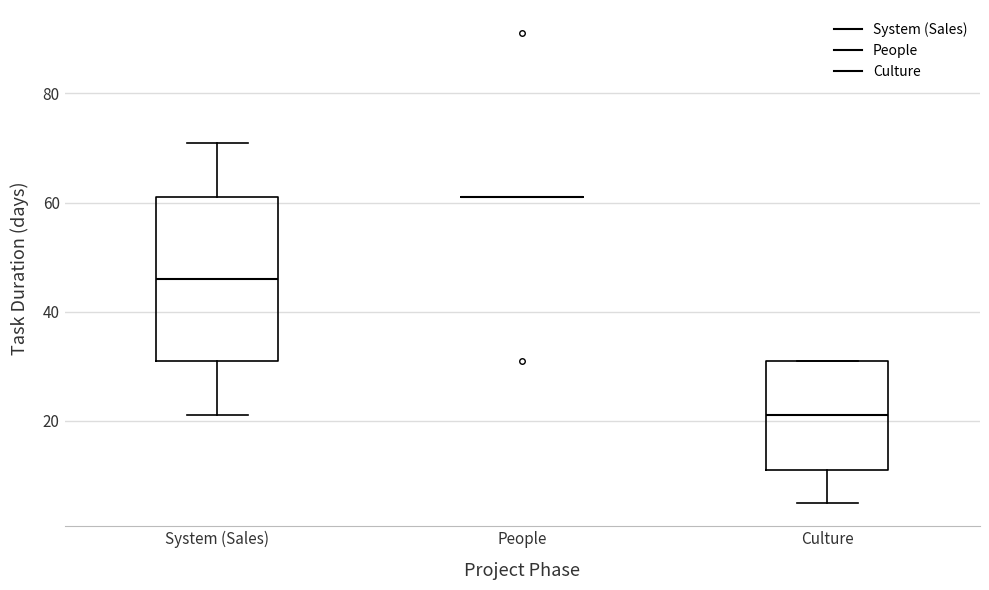

Reading left to right, transcribe this box plot: for each box, give where its median line is, the range the box spans, and where its two whiskers end, as read against the y-axis. The values are not printed on the chart, so give them approximately, as read against the axis.

System (Sales): median 46, box 32 to 62, whiskers 22 to 72
People: box collapsed to a line at 62, whiskers 62 to 62
Culture: median 22, box 12 to 32, whiskers 6 to 32